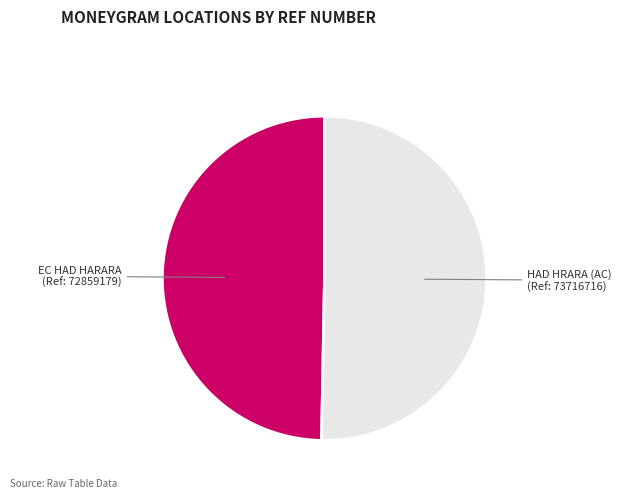

Is there any slice that represents more than half of the pie?

Yes